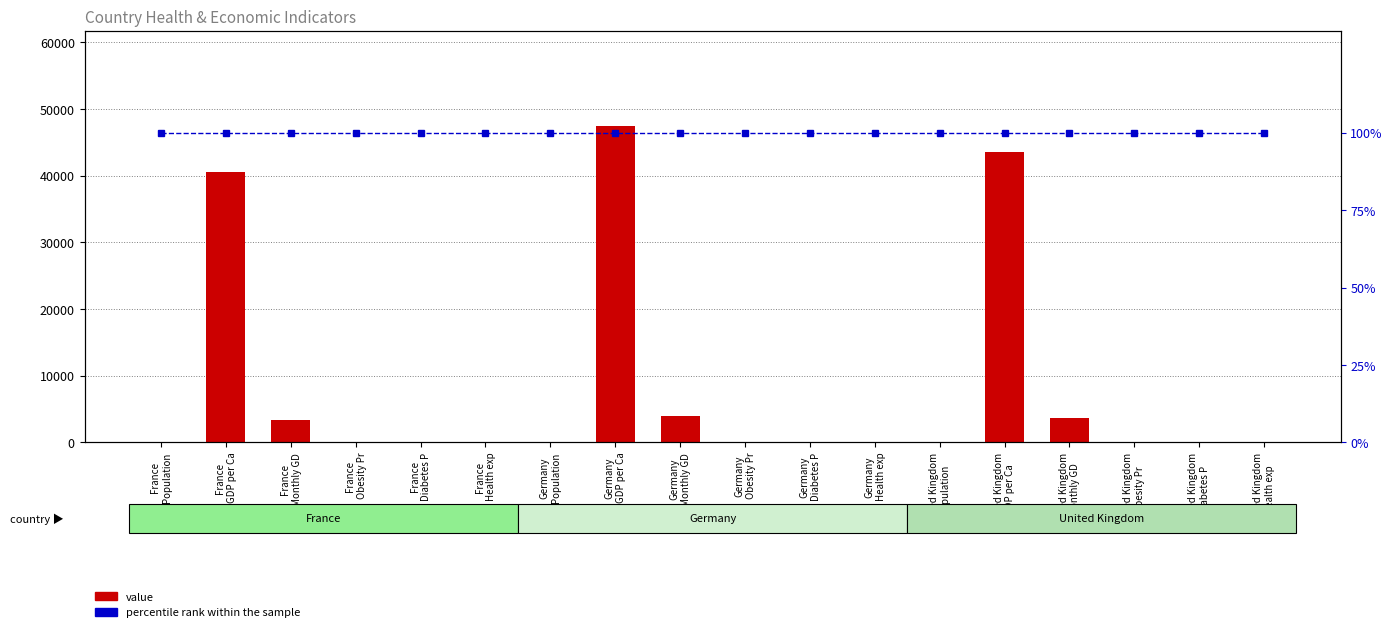

What is the maximum value shown in the chart?

47500.0